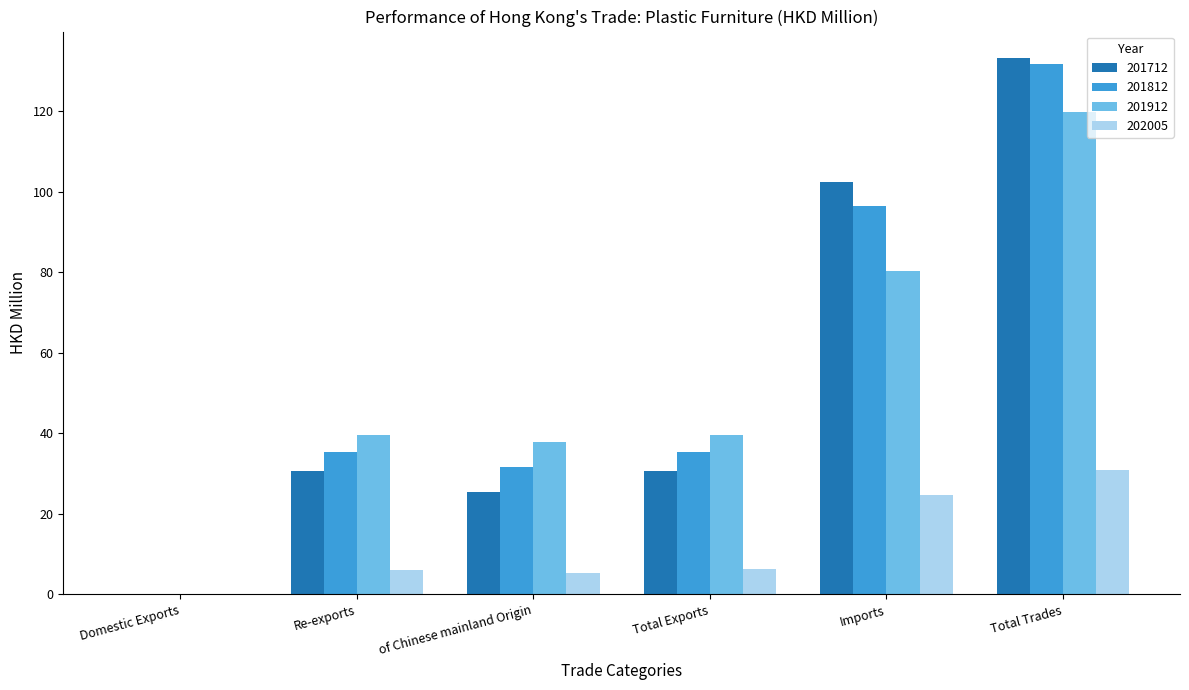

What is the spread (max minus min) of values at Imports?

77.8